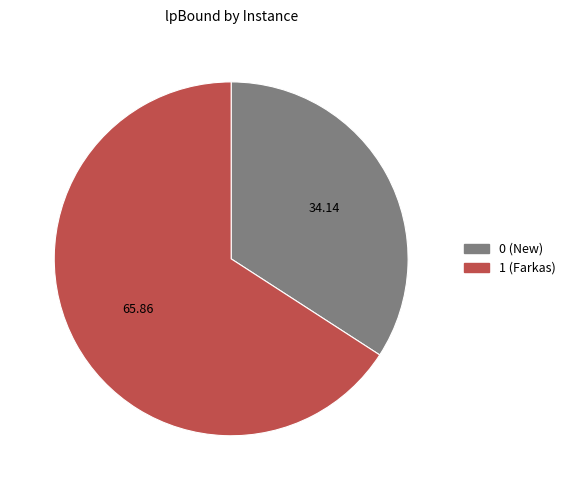

How many slices are in this pie chart?

2